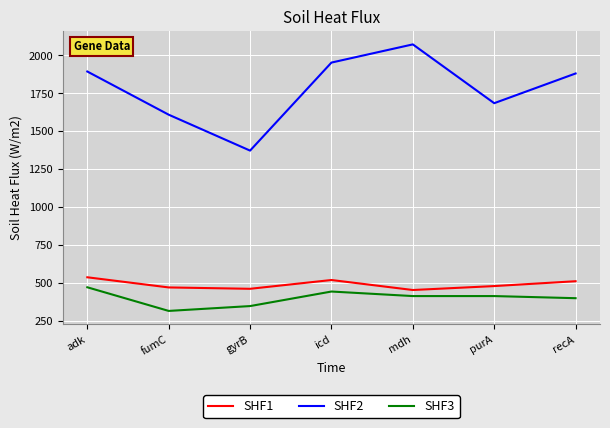

True or false: SHF3 and SHF1 intersect in this chart.

False